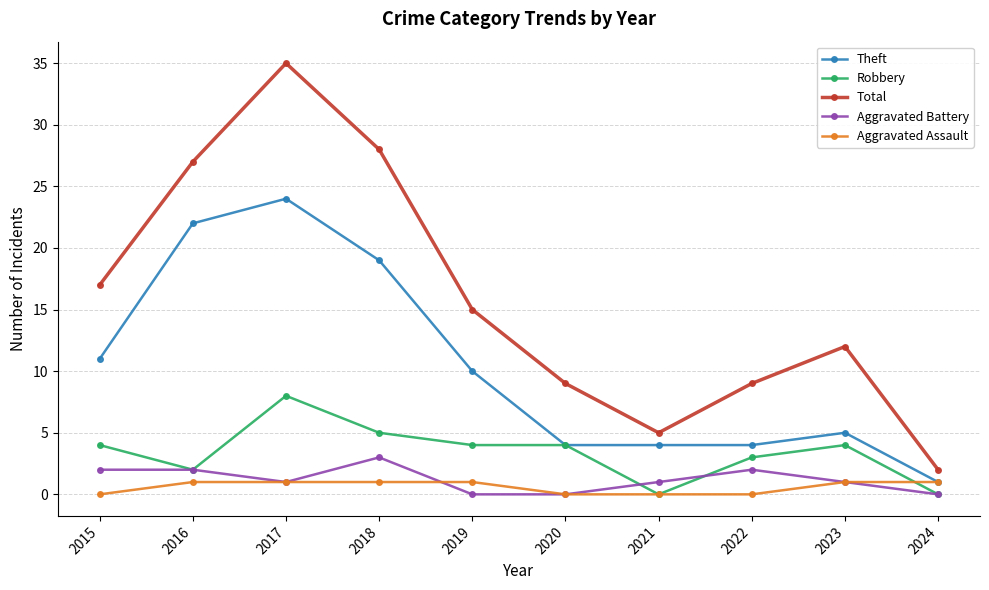

How many data points in Total are less than 15?

5